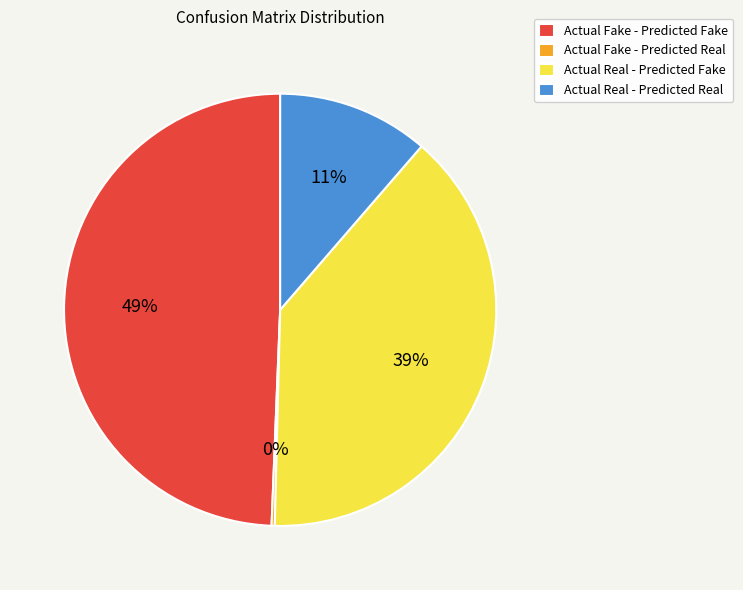

Is Actual Real - Predicted Real the majority of the pie?

No